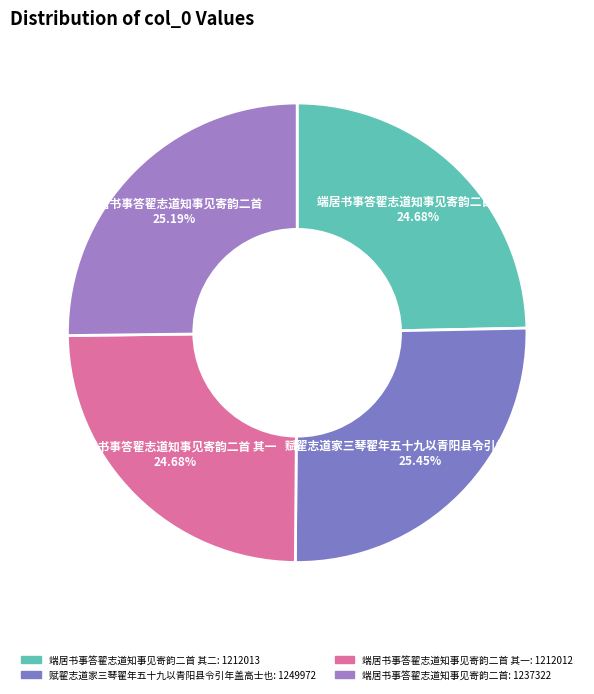

What is the largest slice in the pie chart?

赋翟志道家三琴翟年五十九以青阳县令引年盖高士也